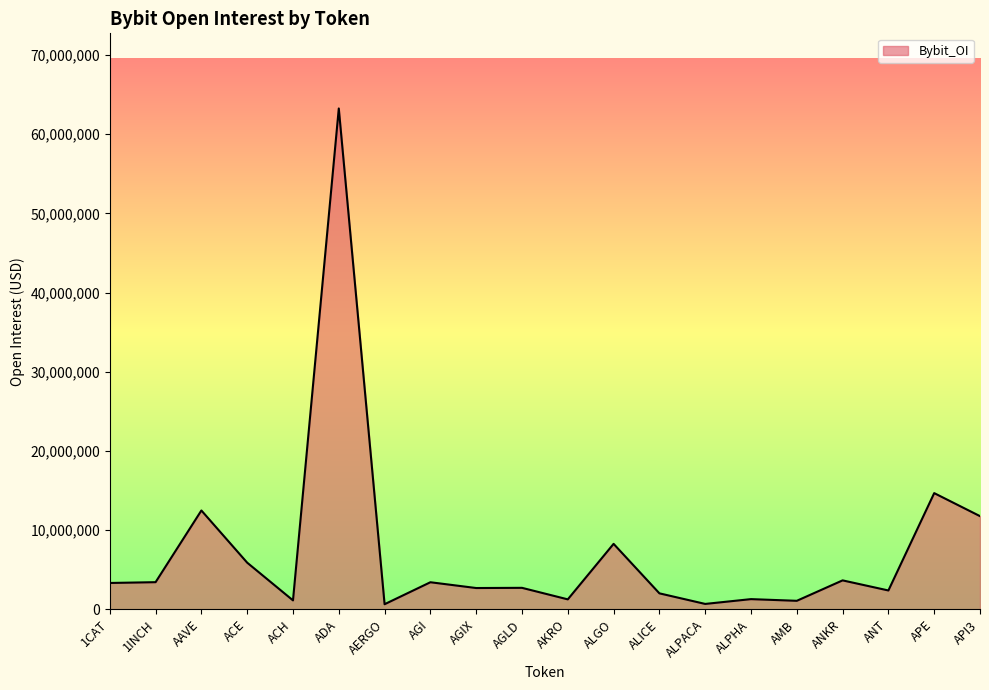

Between 1INCH and AGLD, which is larger?

1INCH